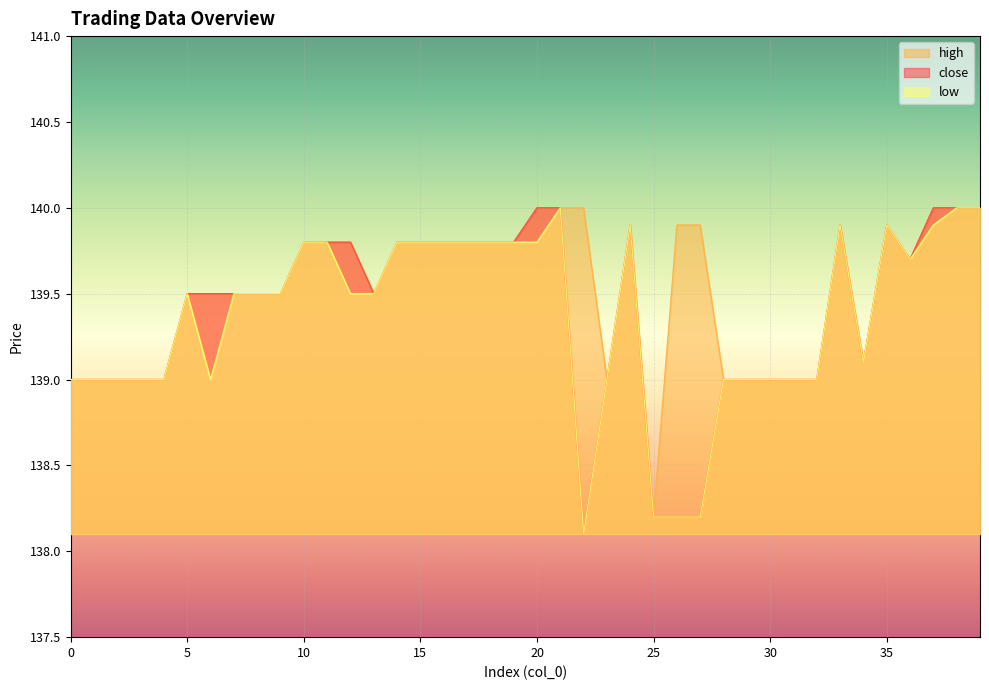

At which category does low reach its first local valley?

6